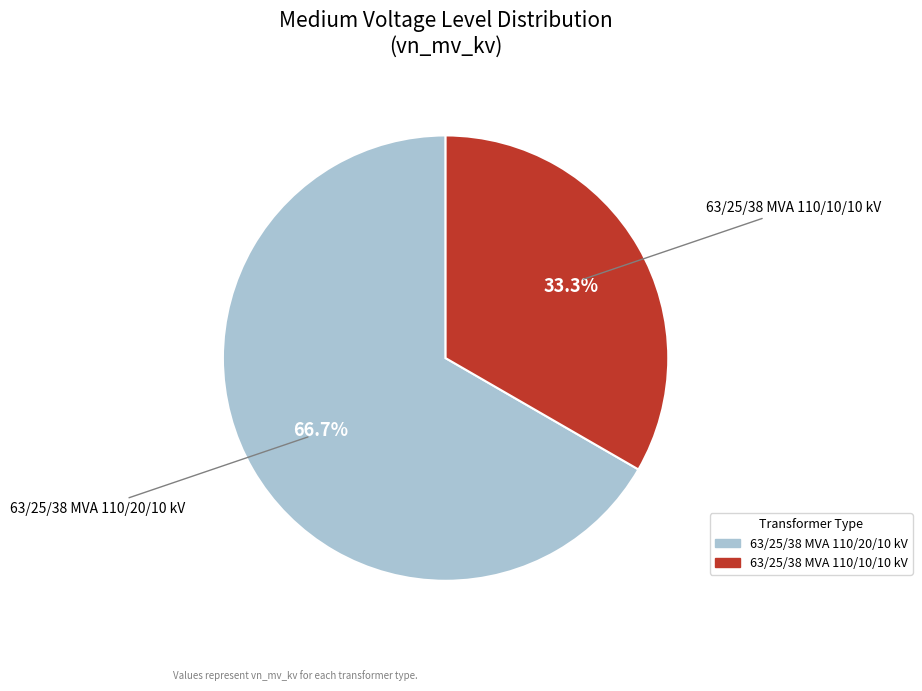

To the nearest percent, what is the difference between the 63/25/38 MVA 110/10/10 kV and 63/25/38 MVA 110/20/10 kV slice percentages?

33%